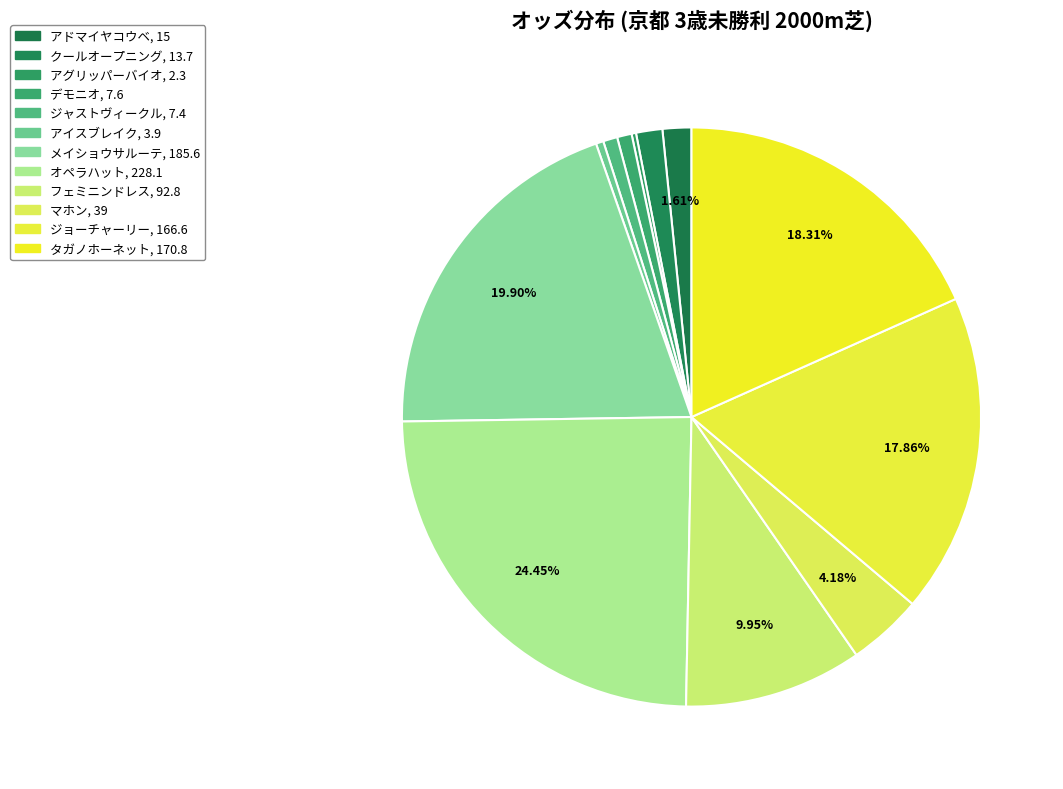

Is it true that アドマイヤコウベ is 2% of the pie?

True